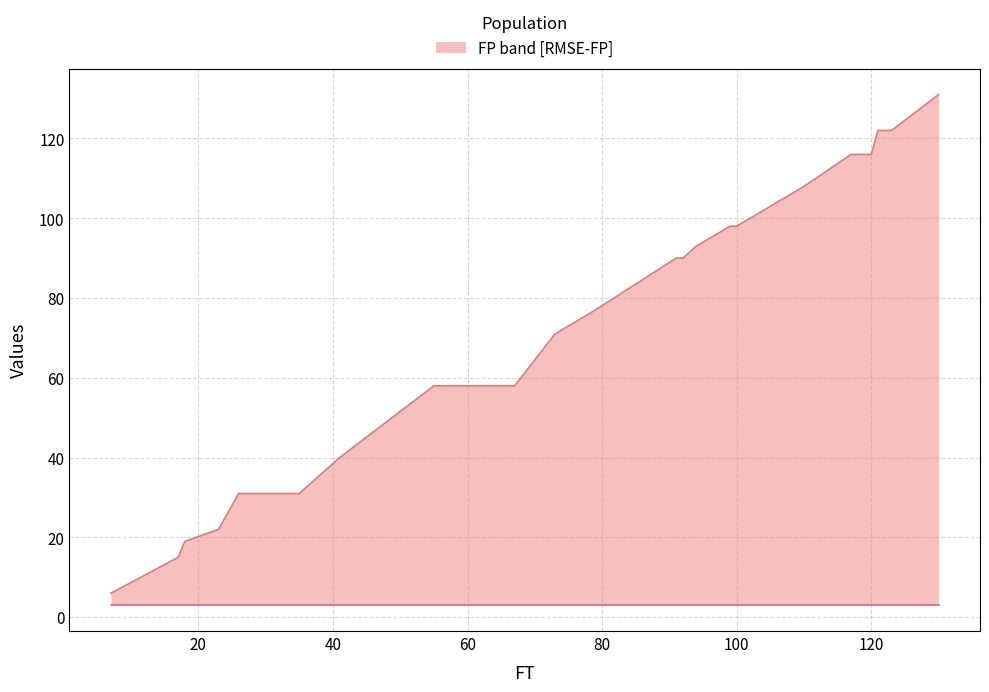

How many lines are shown in the chart?

1